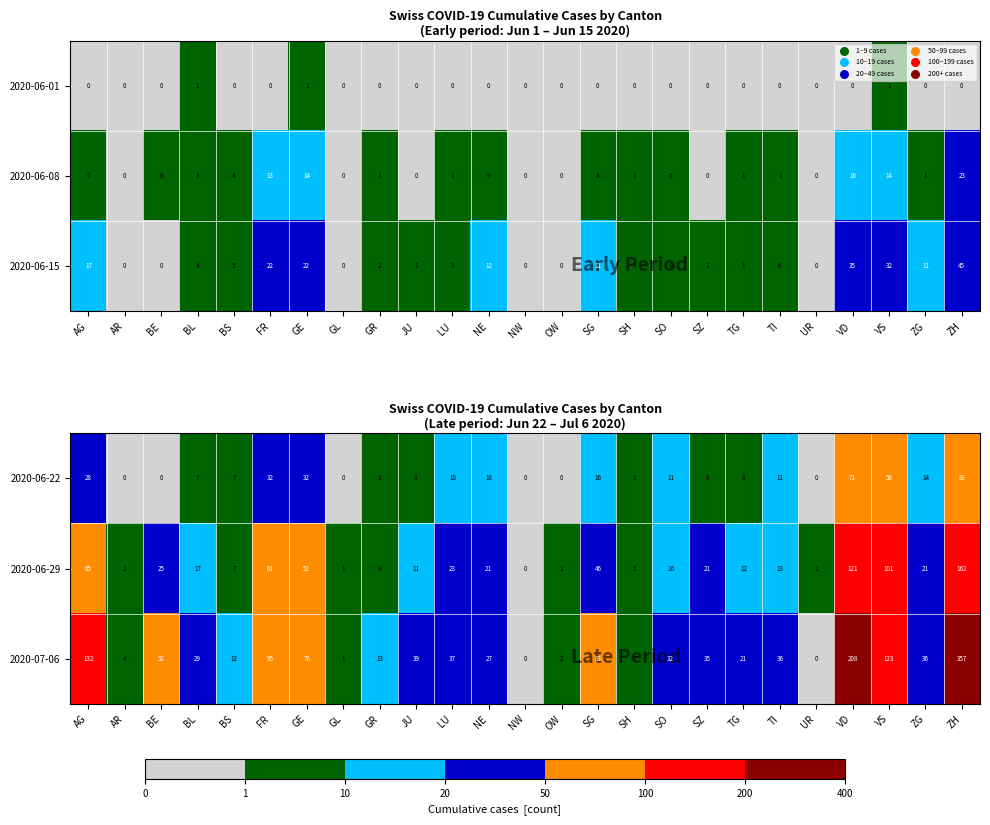

How many series are shown in this chart?

3